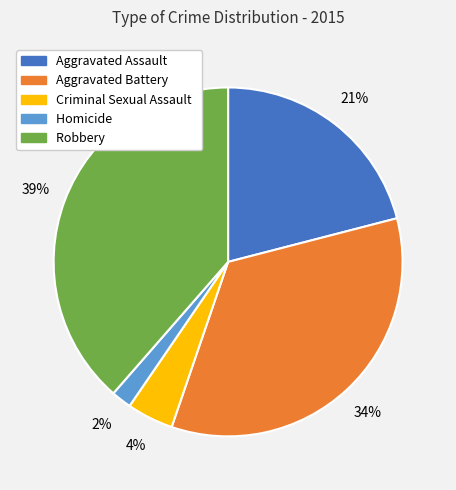

Which category has the smallest portion of the pie?

Homicide